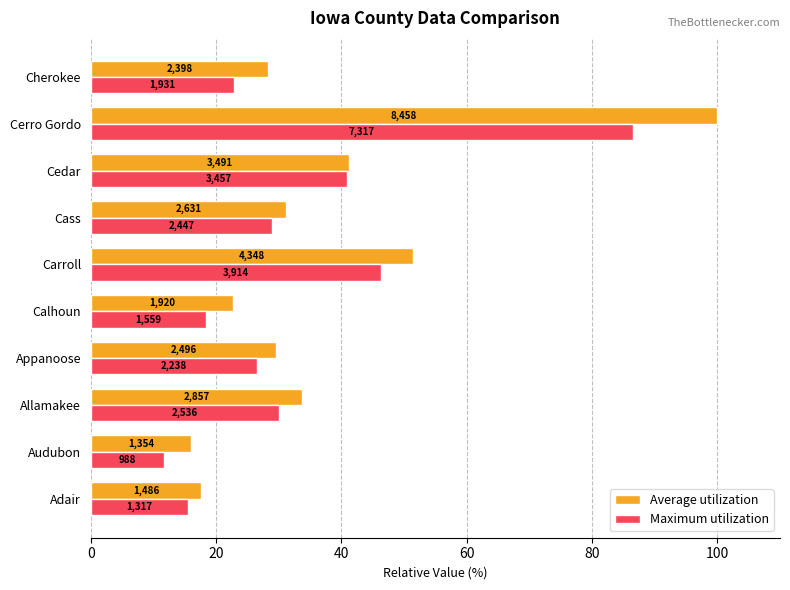

What are all the series names shown in the legend?

Average utilization, Maximum utilization